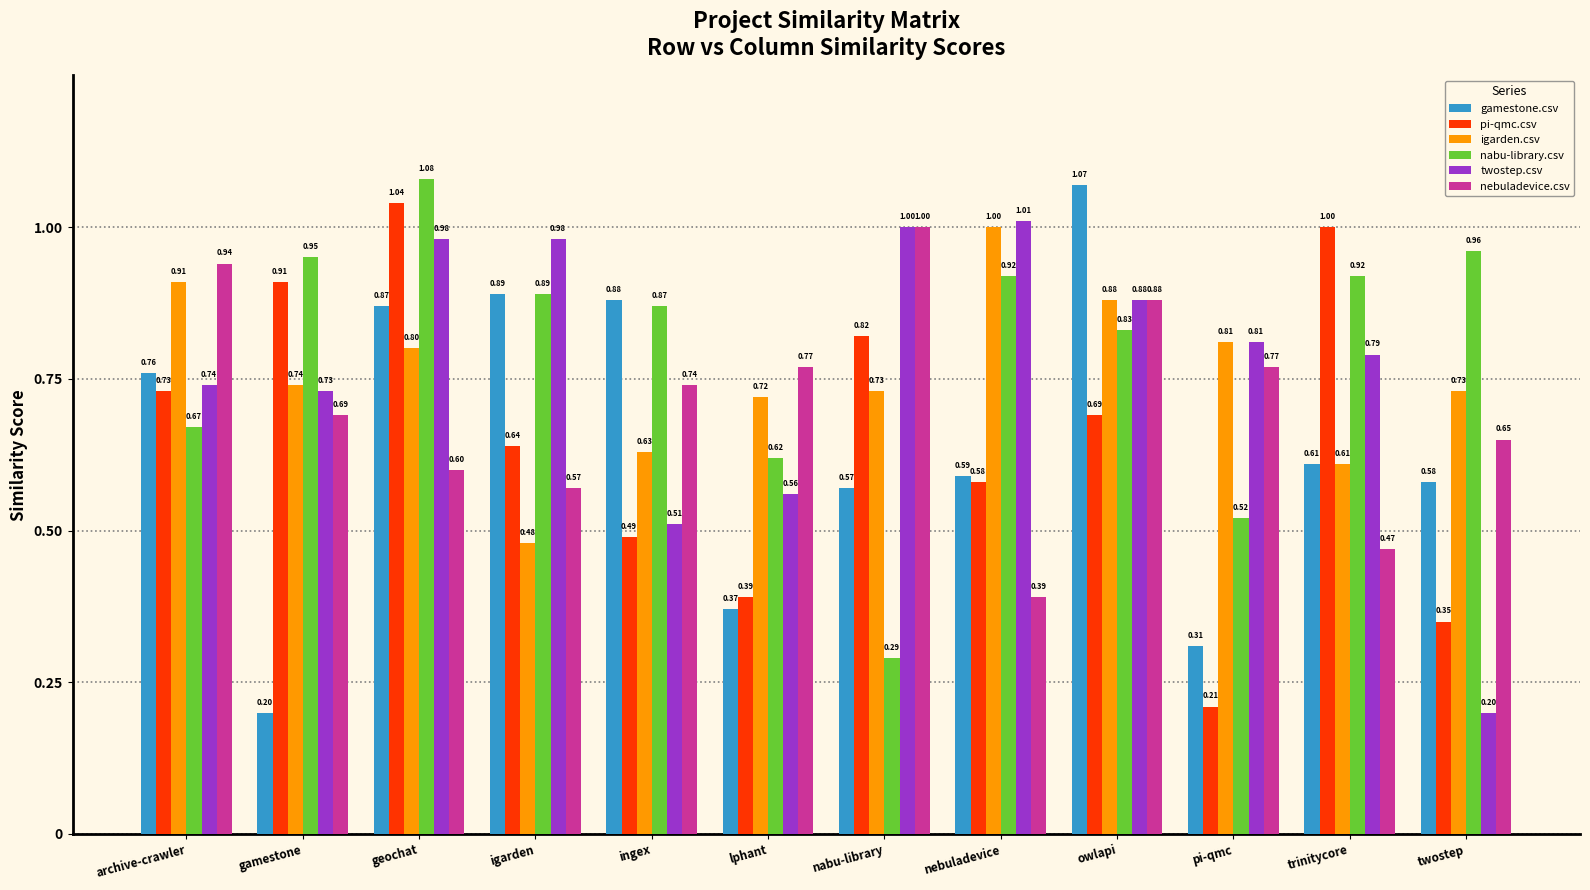

How many data points does each series have?

12